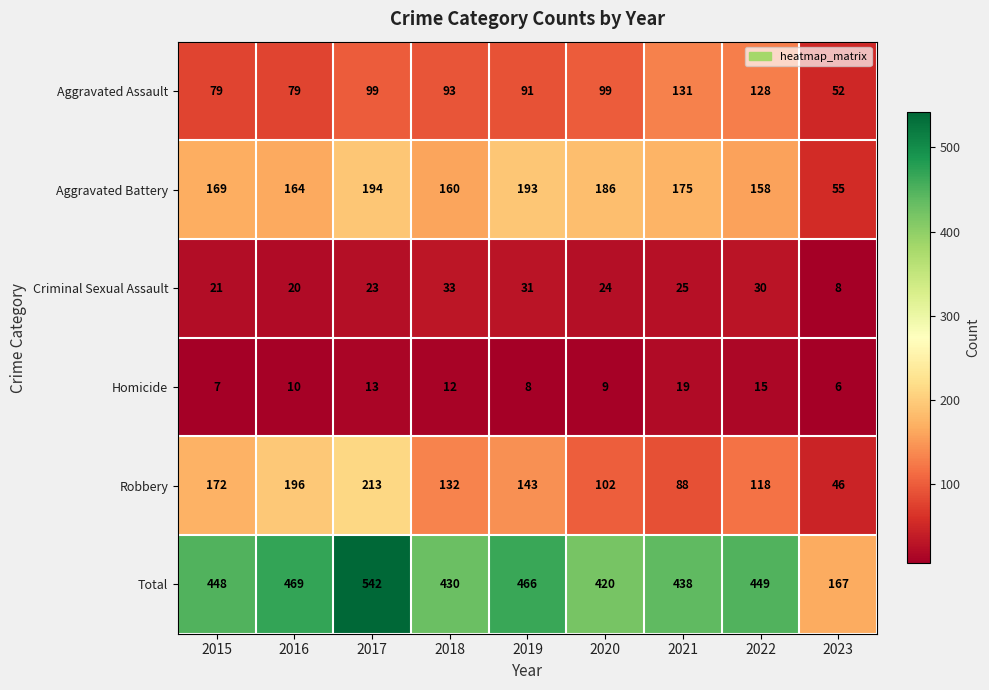

At which category is the sum across all series the highest?

2017